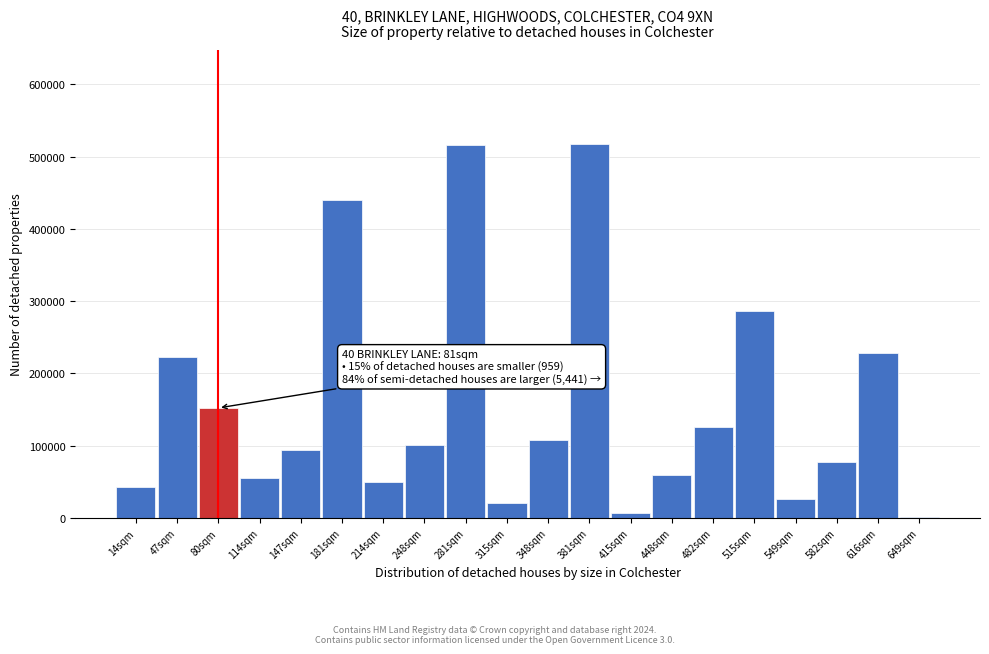

What is the greatest value displayed?

517805